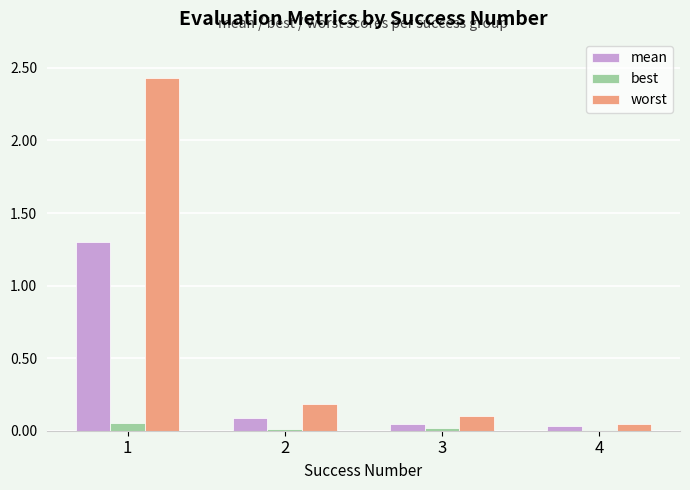

Is the value of worst at 2 greater than the value of best at 3?

Yes